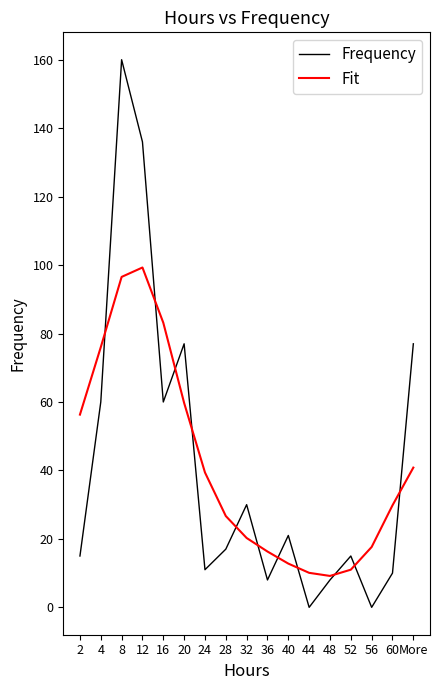

What are all the series names shown in the legend?

Frequency, Fit